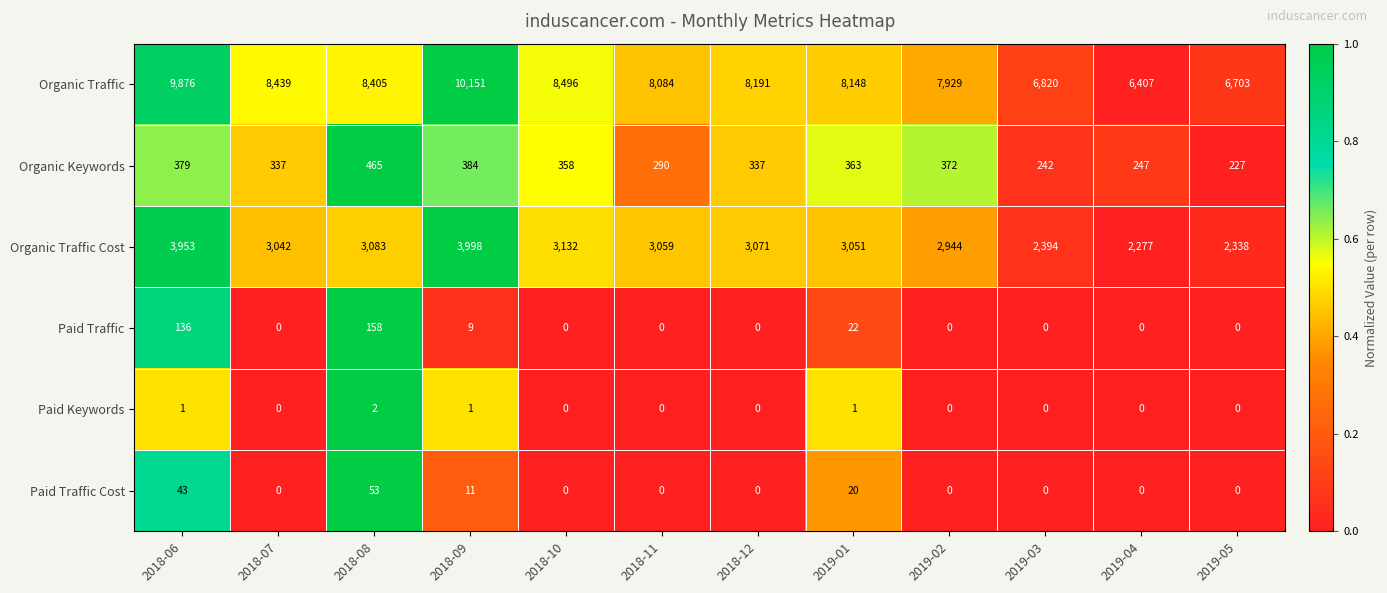

The Organic Keywords series shows 533 at 2018-12. True or false?

False